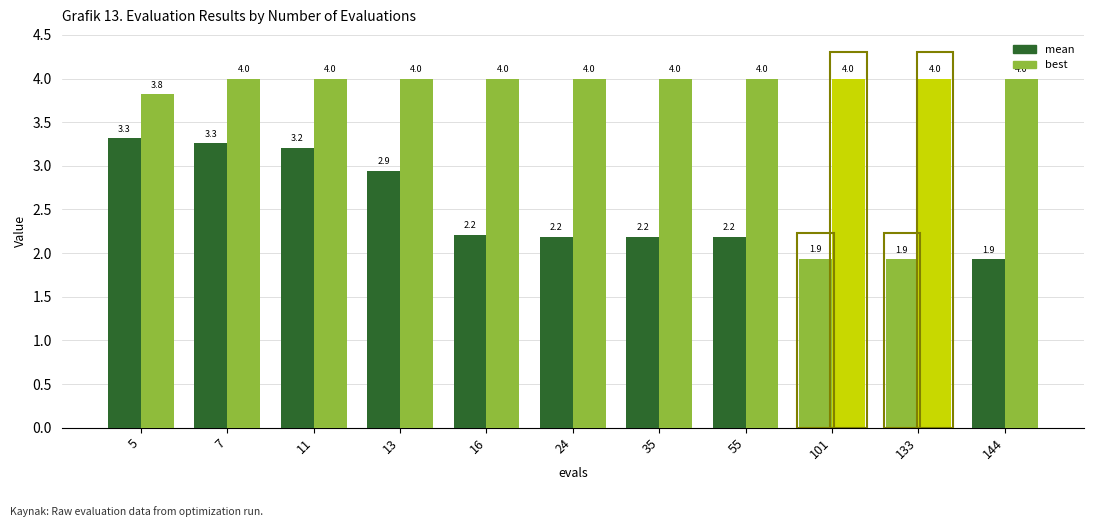

Reading left to right, extract all data points from this chart.

mean: 5=3.3	7=3.3	11=3.2	13=2.9	16=2.2	24=2.2	35=2.2	55=2.2	101=1.9	133=1.9	144=1.9
best: 5=3.8	7=4.0	11=4.0	13=4.0	16=4.0	24=4.0	35=4.0	55=4.0	101=4.0	133=4.0	144=4.0